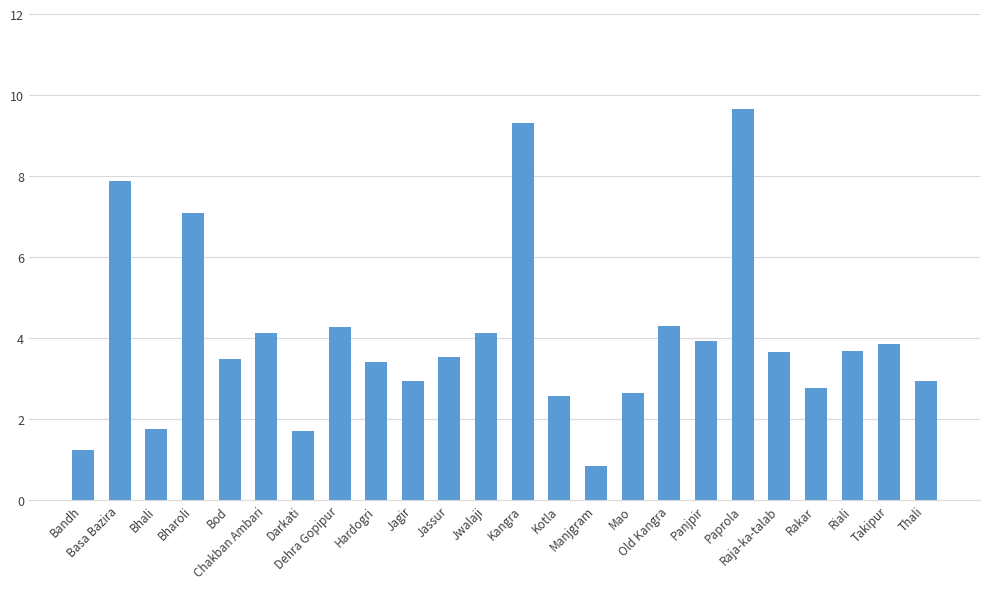

Which label corresponds to the smallest value in the chart?

Manjgram